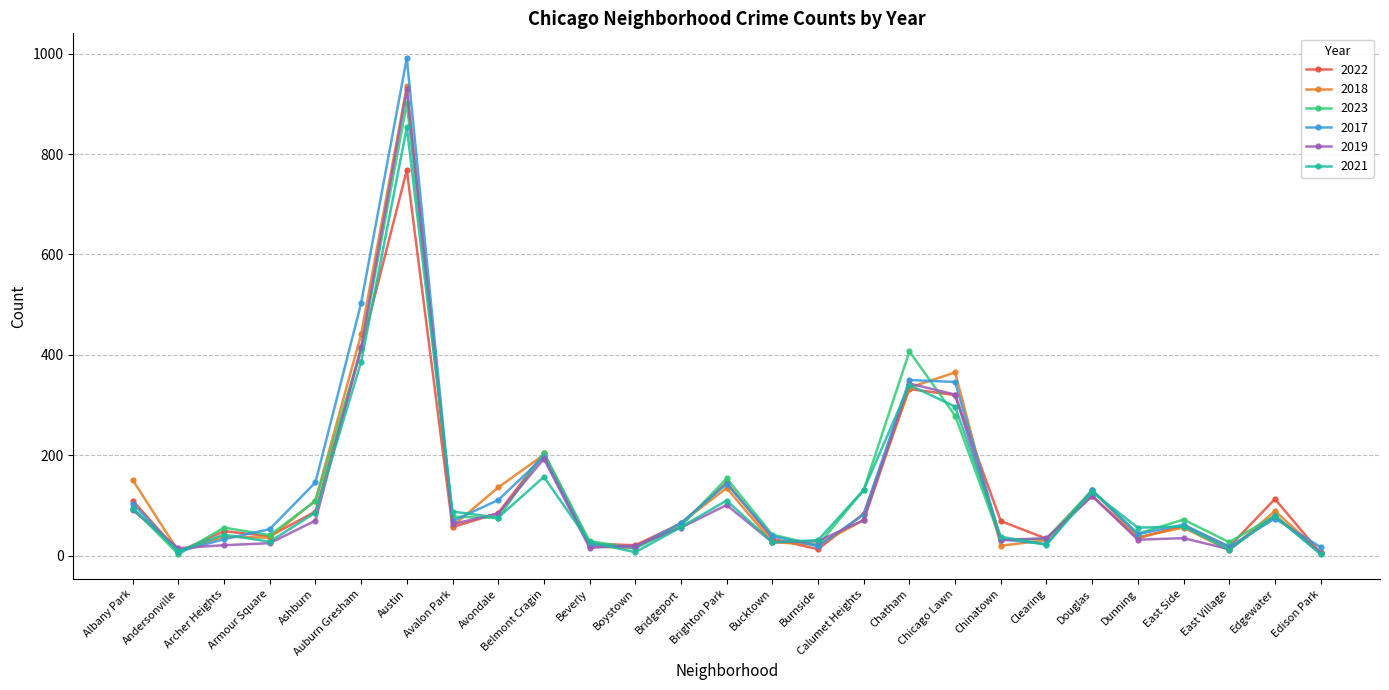

What is the approximate value of 2023 at Chatham, to the nearest 100?

400